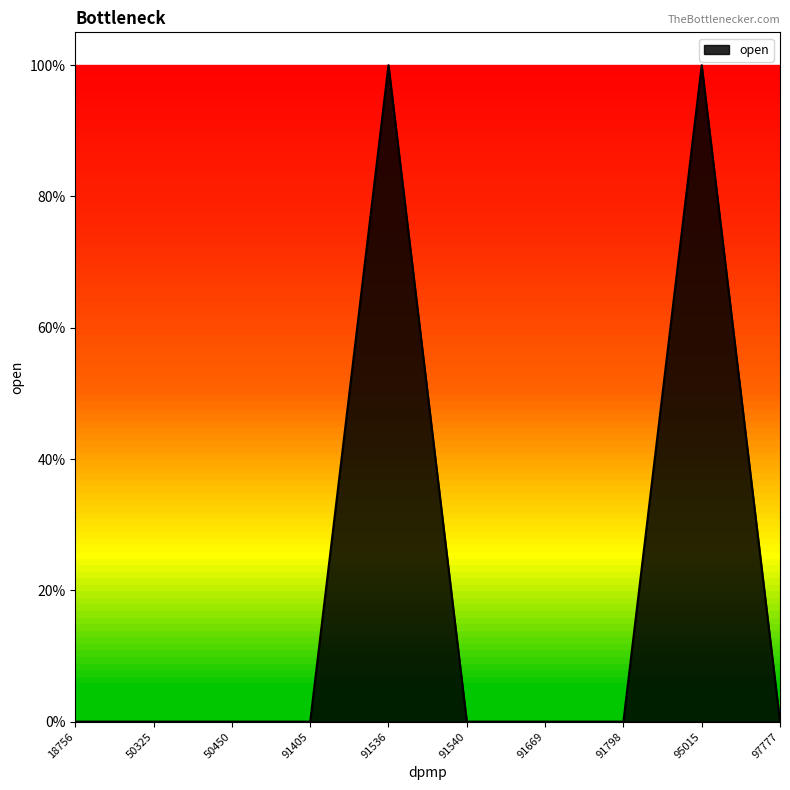

Is this an area chart (filled region under the line)?

Yes